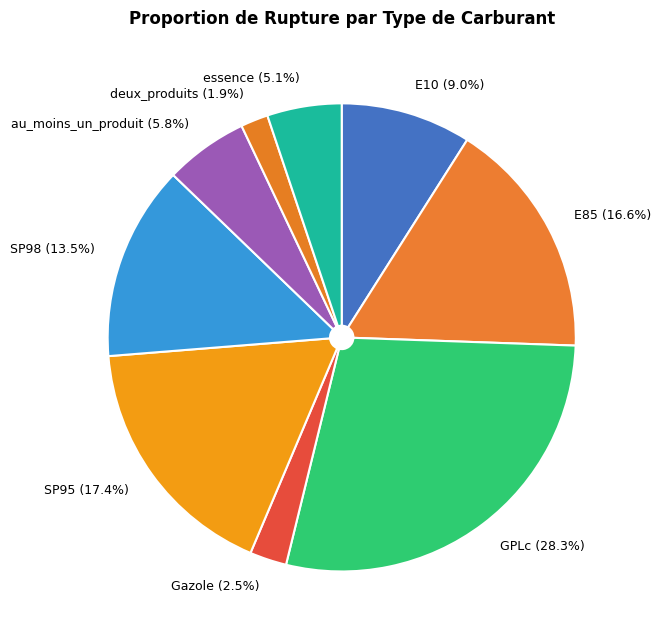

How many segments does this pie chart have?

9